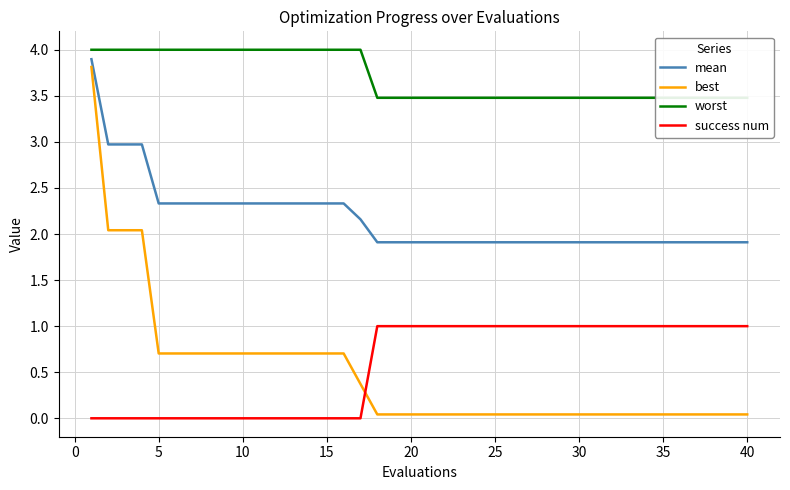

How many times do best and success num cross each other?

1